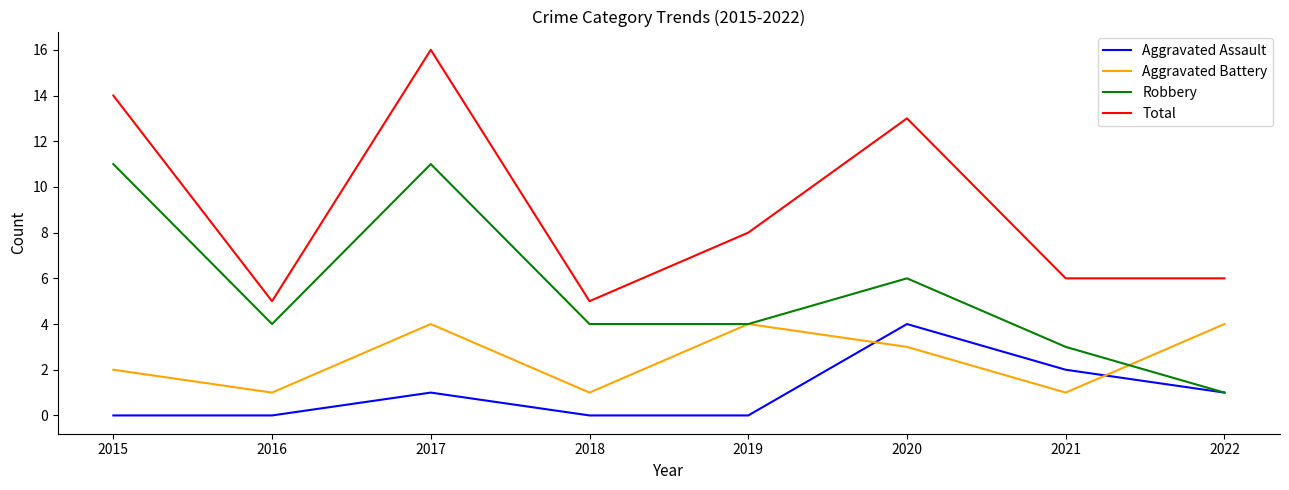

What is the total value across all series at 2020?

26